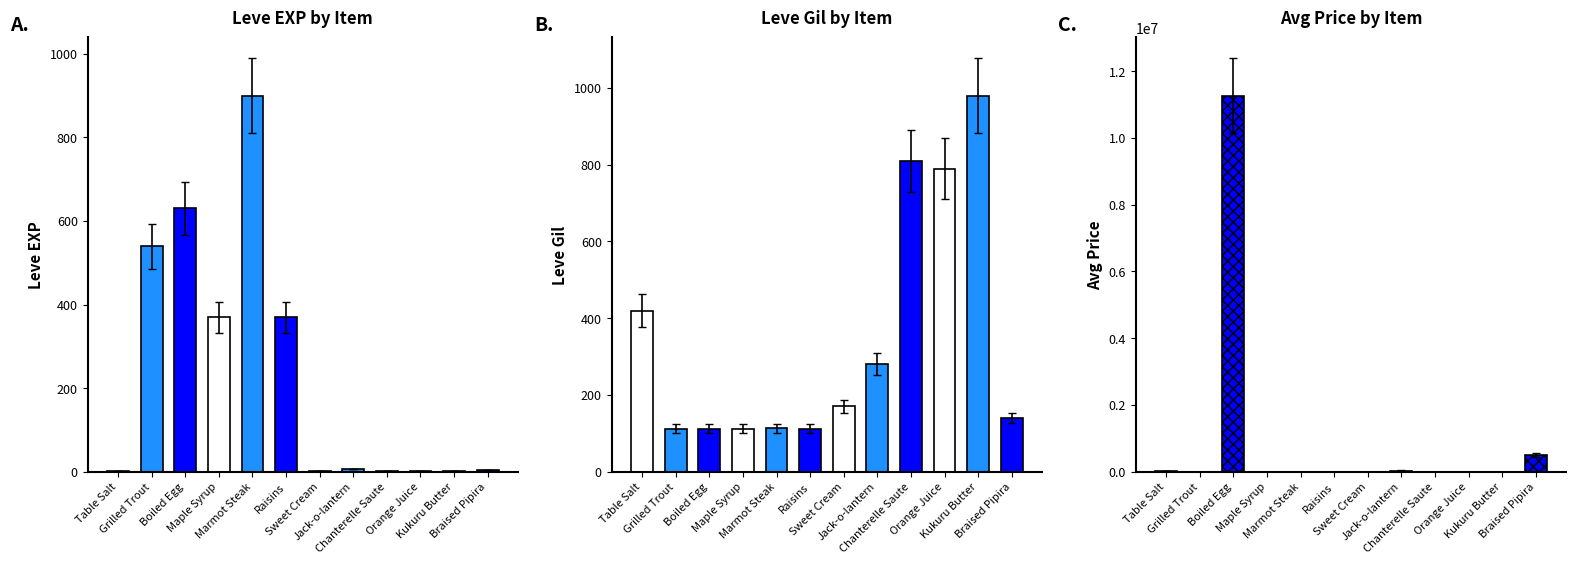

What is the minimum value for Leve Gil?

112